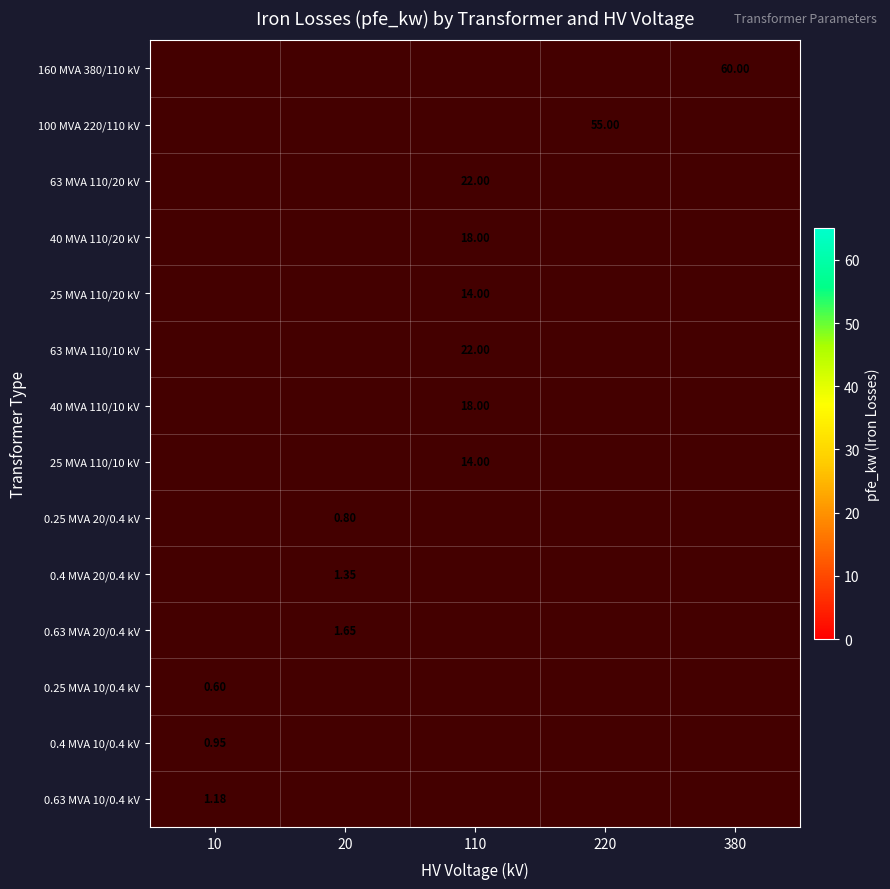

How many distinct data groups are displayed?

14